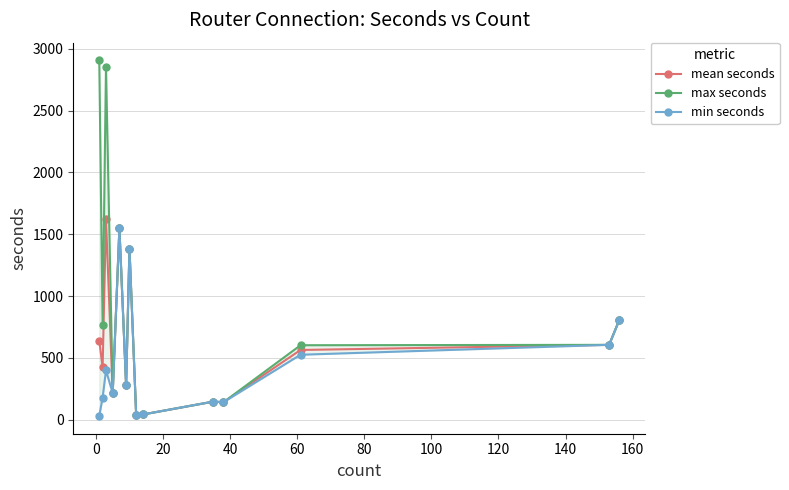

What is the value of the mean seconds point at the 1st from the left?

638.6